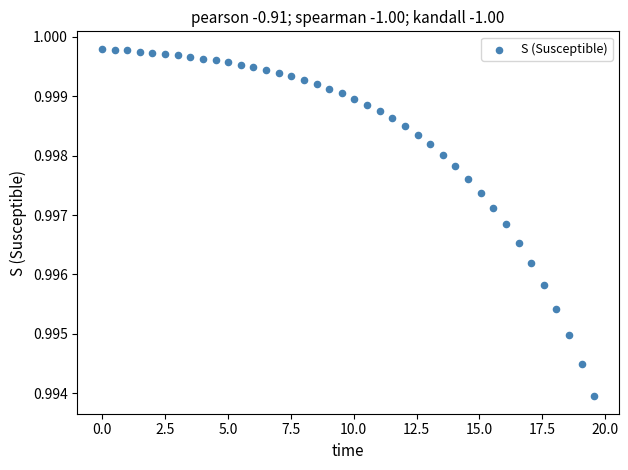

What is the range of X values (max minus min)?

19.6